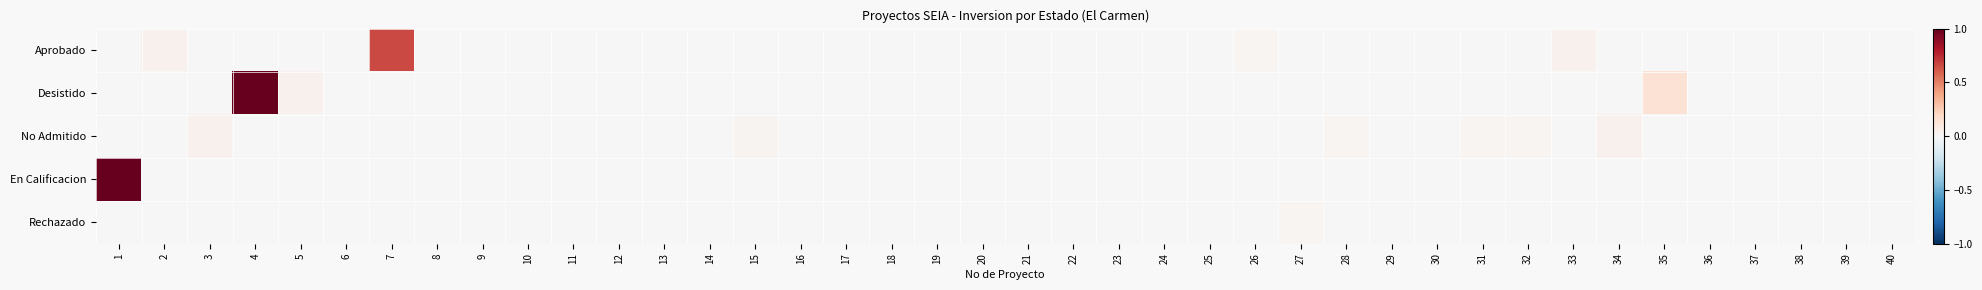

What is the total value across all series at 35?

0.1